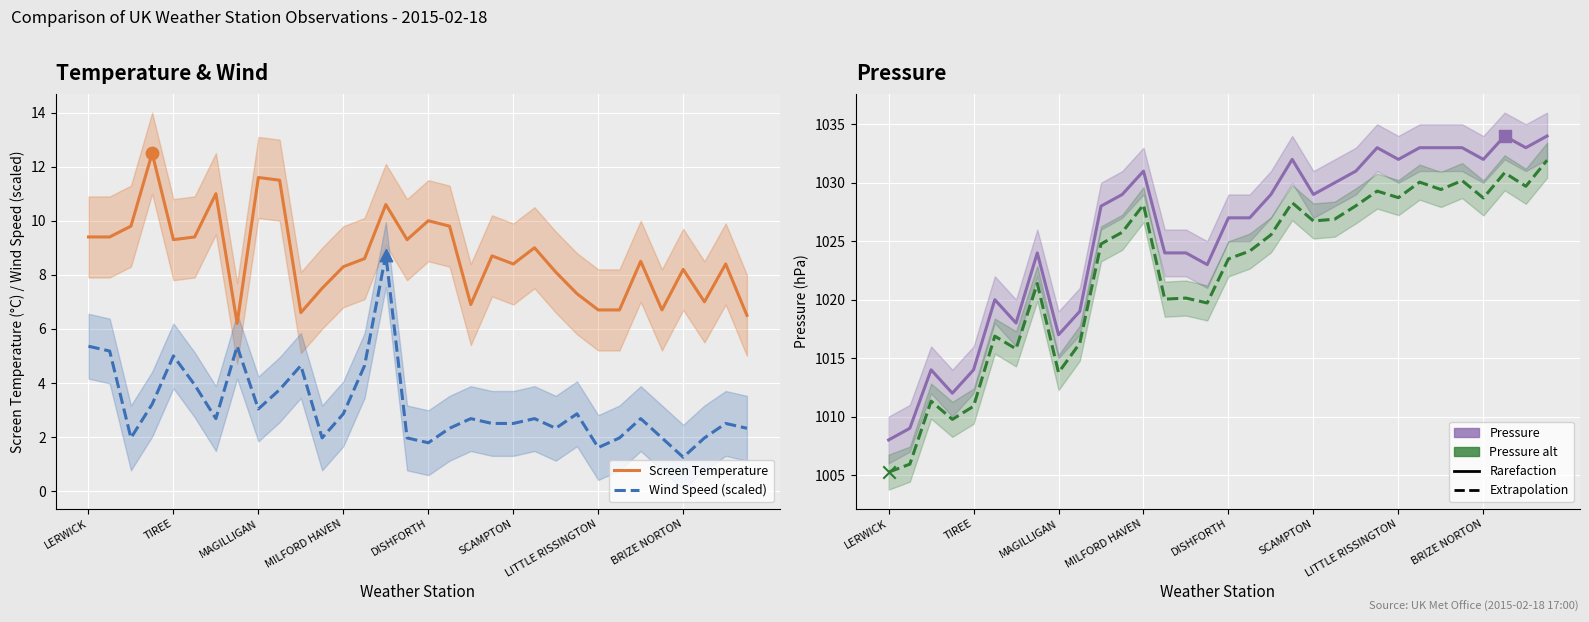

At which category is the sum across all series the highest?

31